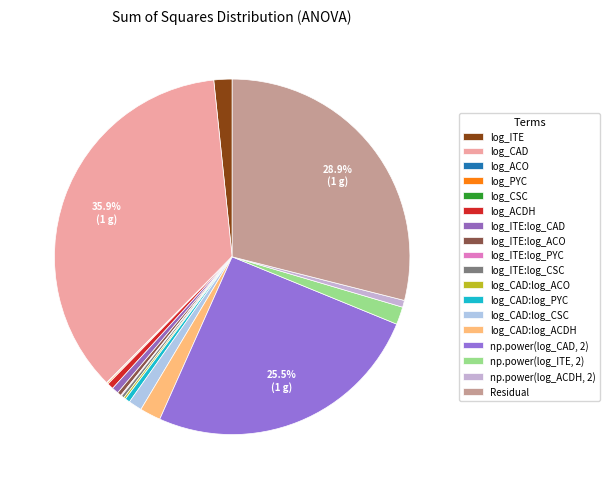

Which slice is the largest?

log_CAD